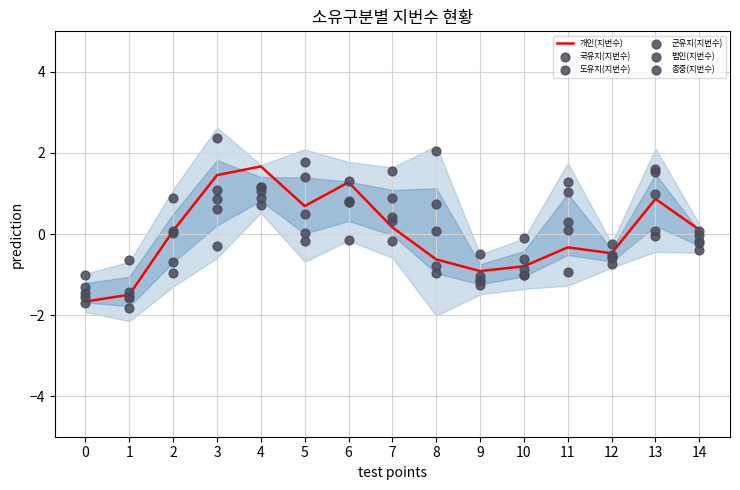

What are all the series names shown in the legend?

개인(지번수), 국유지(지번수), 도유지(지번수), 군유지(지번수), 법인(지번수), 종중(지번수)